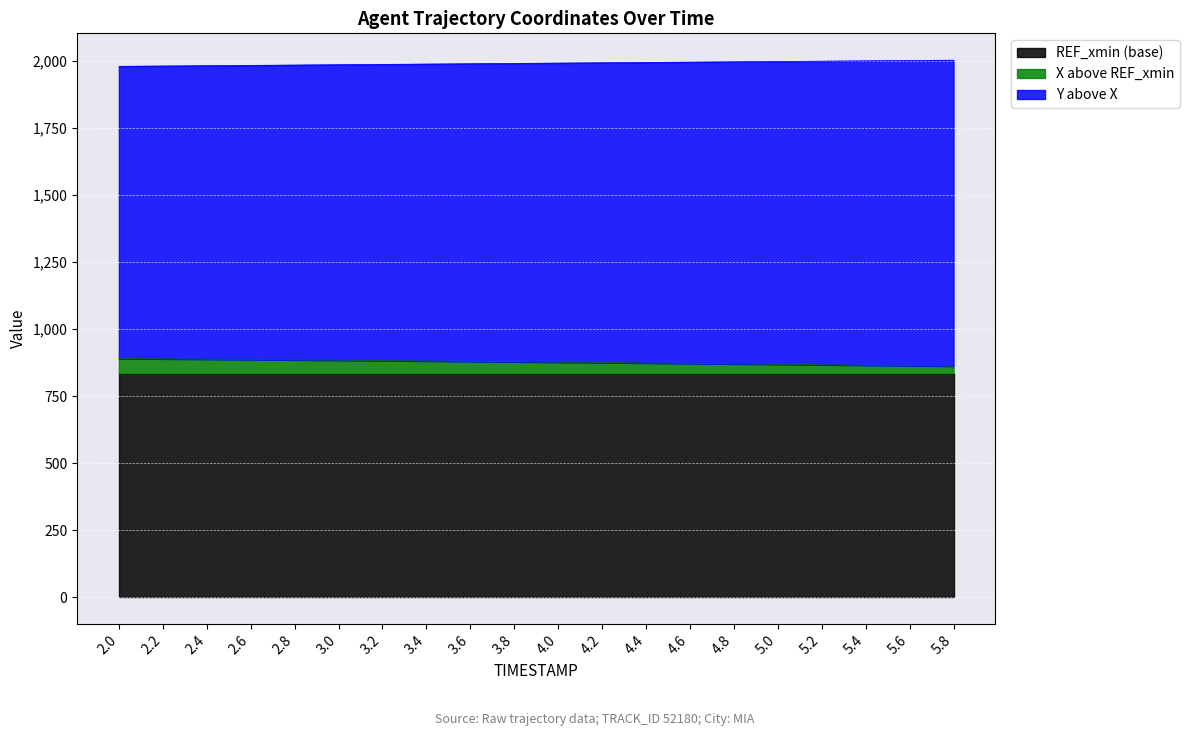

What is the difference between the maximum and minimum values in the Y series?

22.8